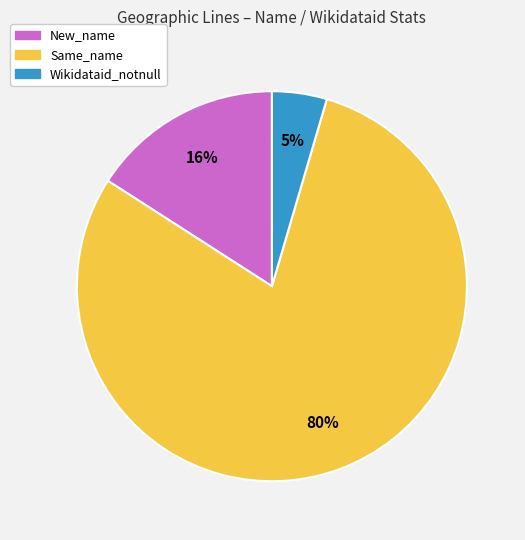

To the nearest percent, what portion does New_name represent?

16%